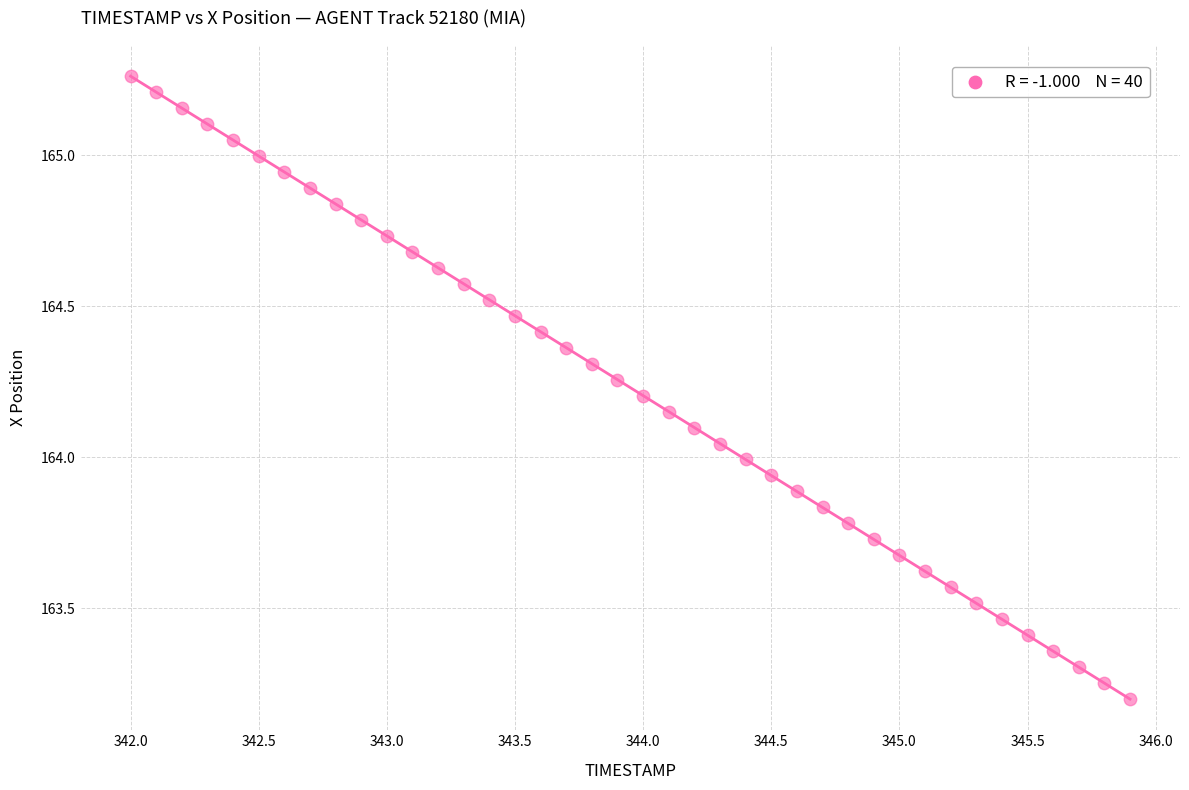

What is the range of Y values (max minus min)?

2.1